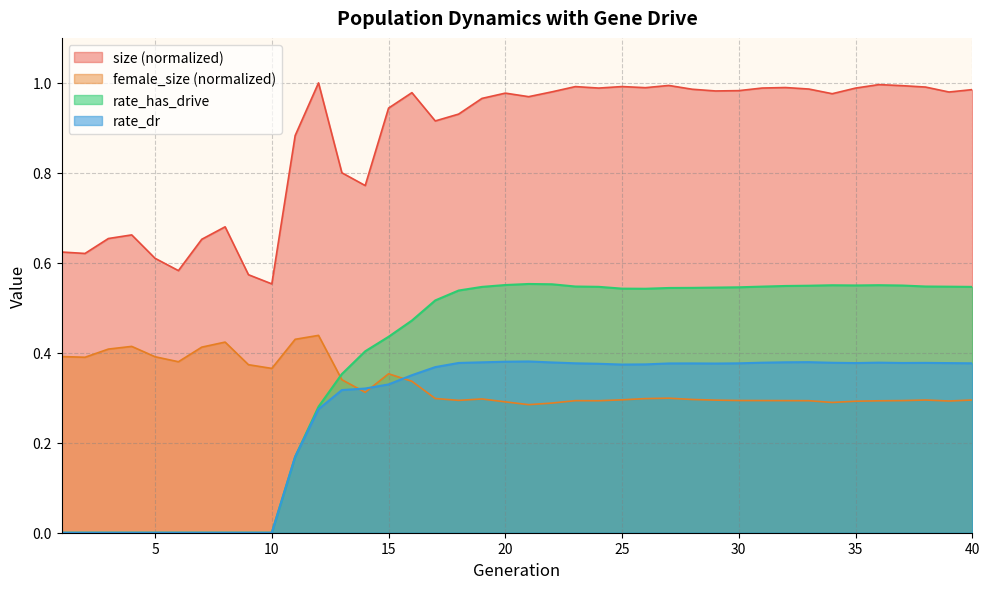

Is it true that size equals 0.6 at 6?

True